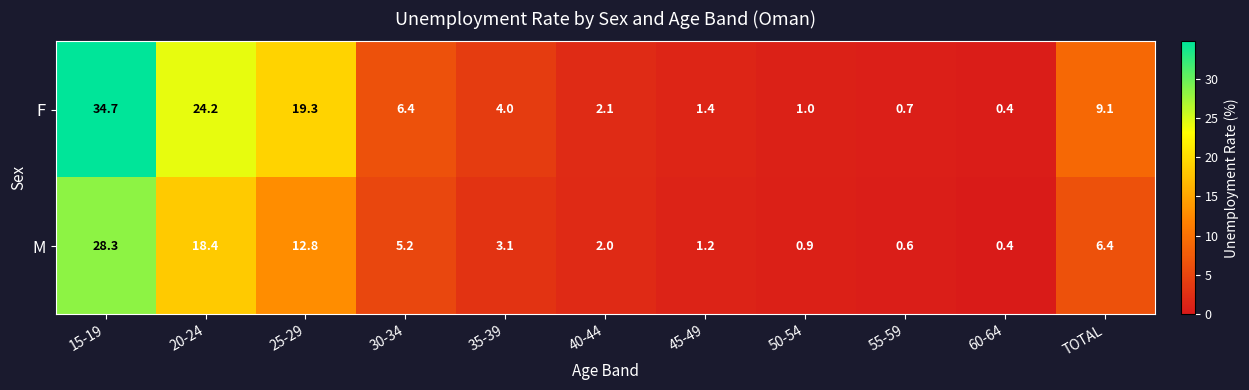

At which label is M closest to 14?

25-29